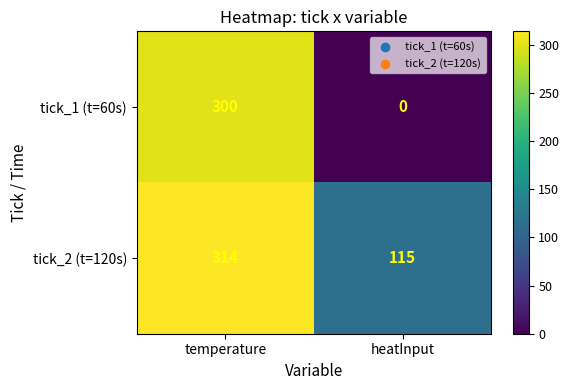

Which series has the widest spread of values?

tick_1 (t=60s)